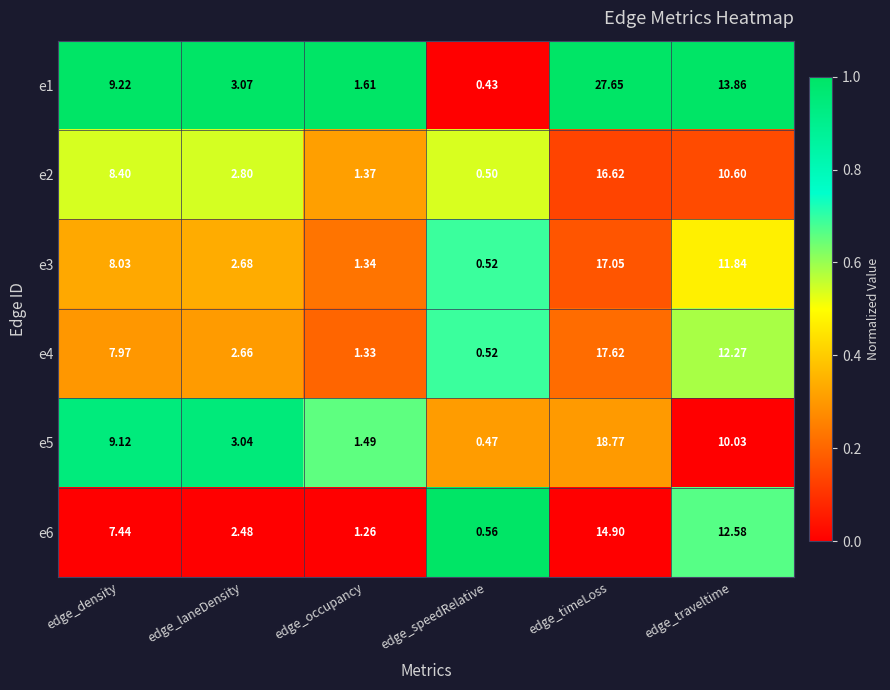

Which category has the lowest value across all series?

edge_speedRelative